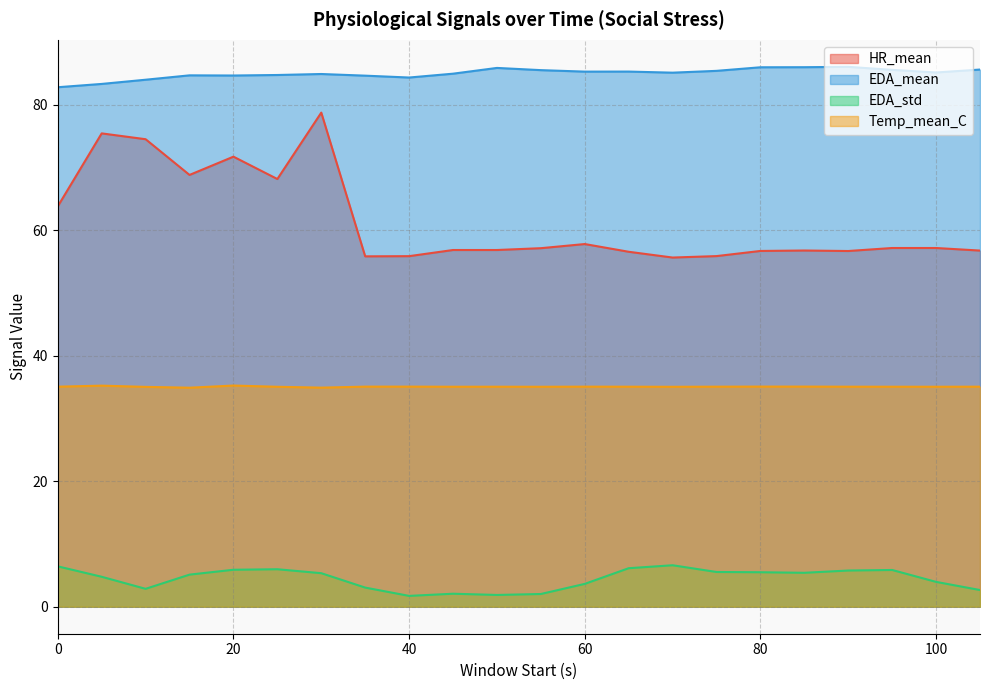

How many interior local valleys does the HR_mean series have?

5